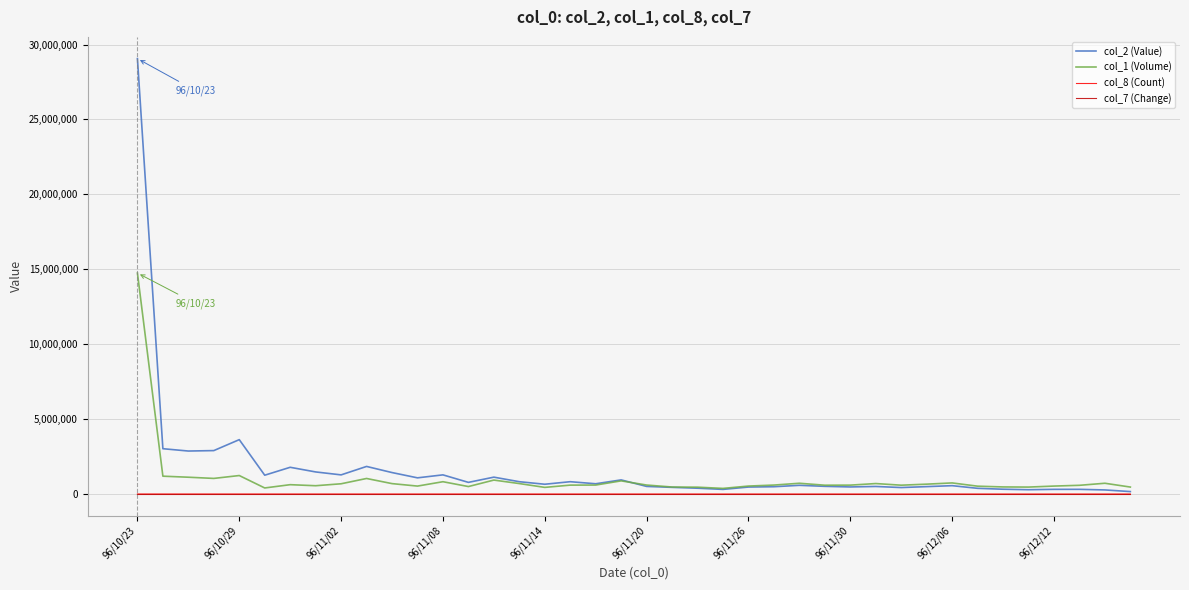

What is the greatest value displayed?

29057460.0